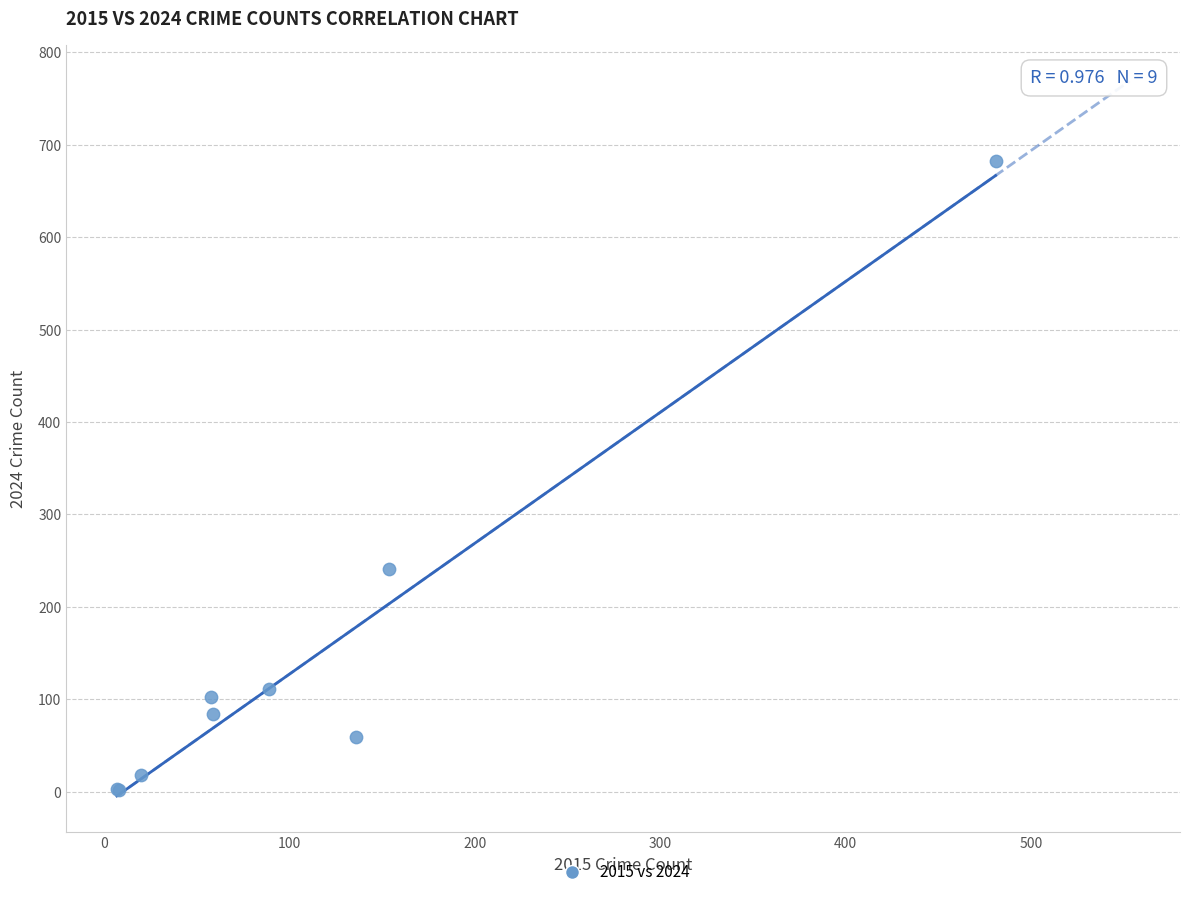

What Y value in the scatter plot is closest to 342?

241